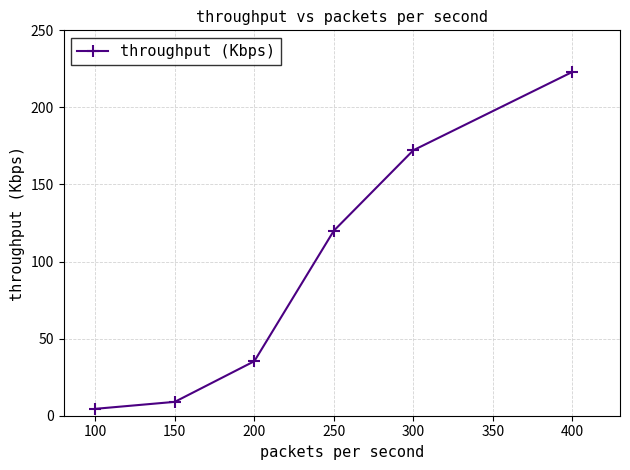

Reading left to right, transcribe all the data shown in this chart.

4.5	9.0	35.4	120.0	172.2	223.0